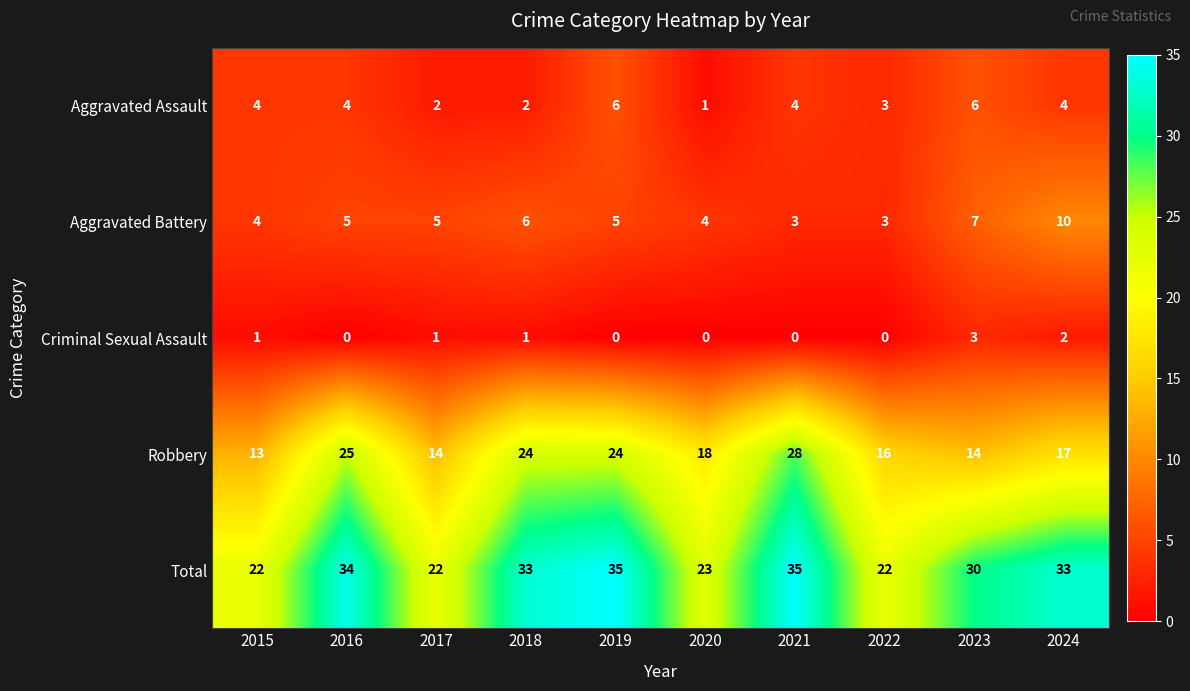

At which label does Total first exceed 33?

2016